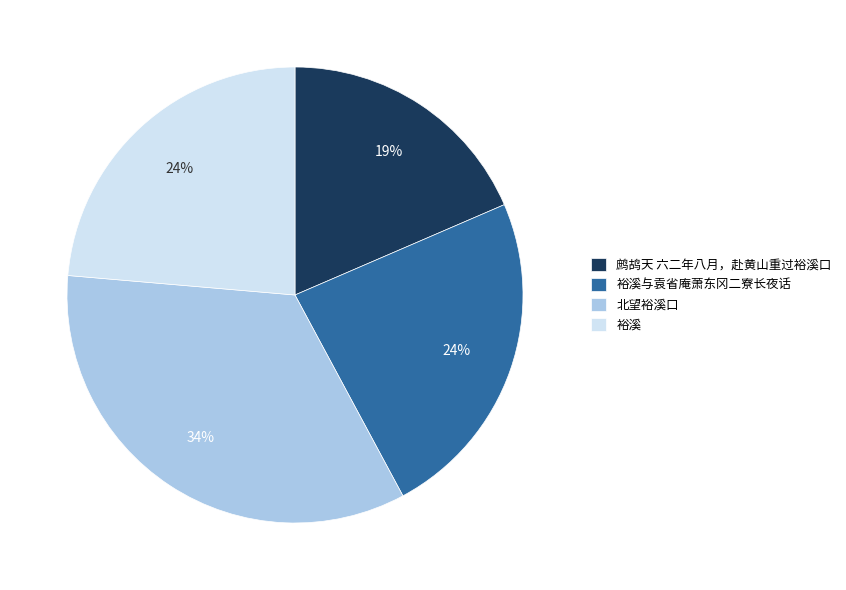

Is 鹧鸪天 六二年八月，赴黄山重过裕溪口 the majority of the pie?

No